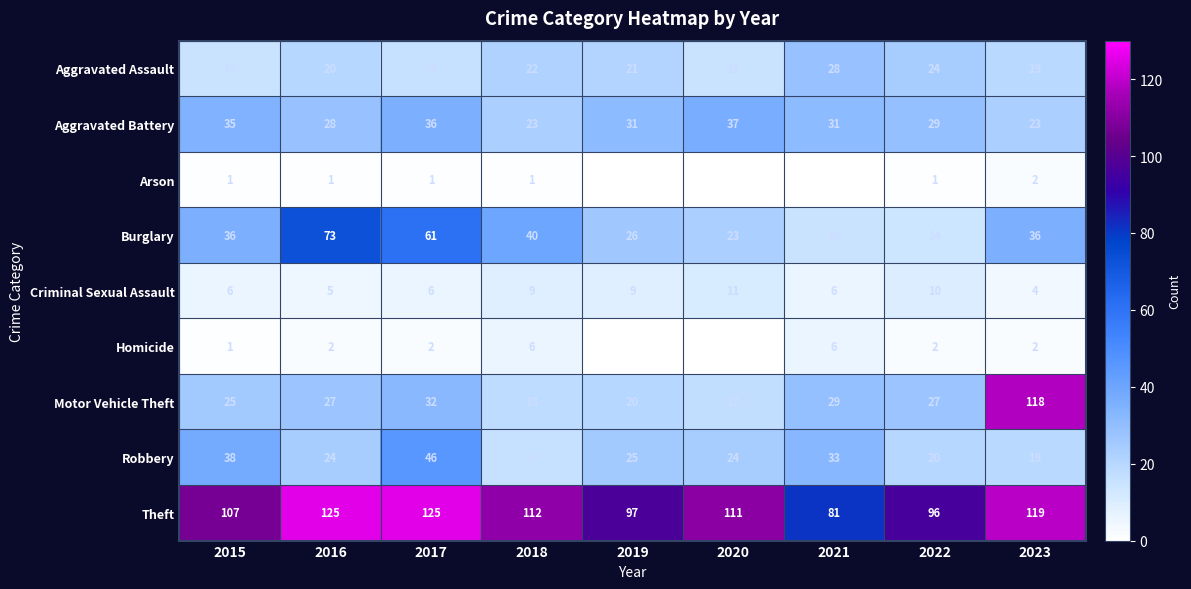

At which category is the sum across all series the highest?

2023